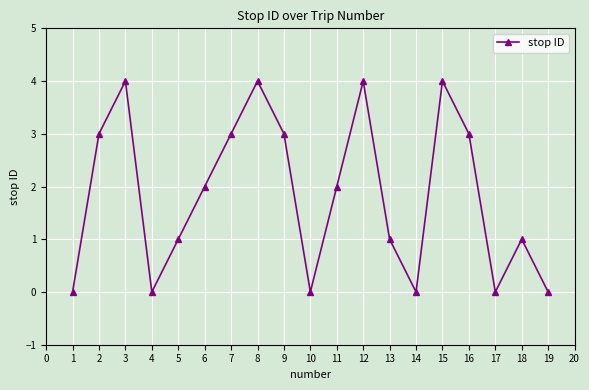

What is the maximum value shown in the chart?

4